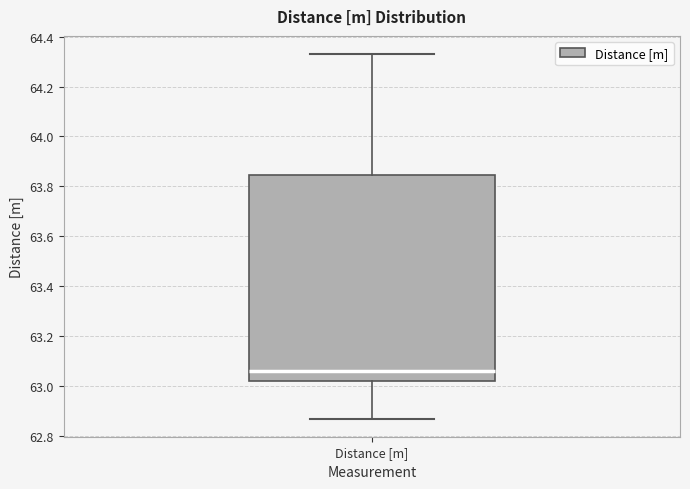

Where does the lower whisker of the box for Distance [m] end on the y-axis? The values are not printed on the chart, so give them approximately, as read against the axis.

62.88